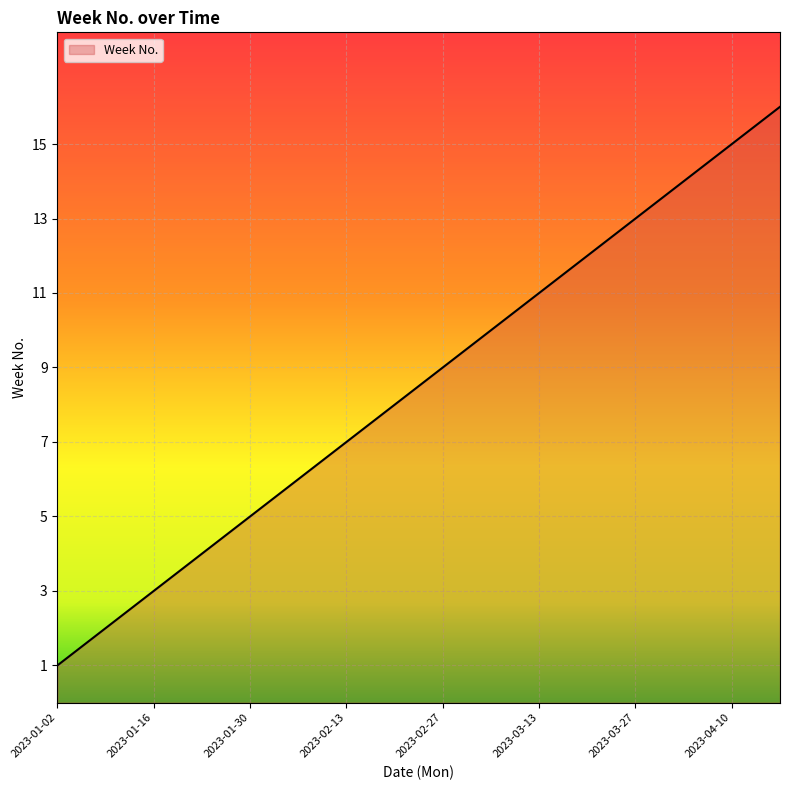

What is the difference between the maximum and minimum values?

15